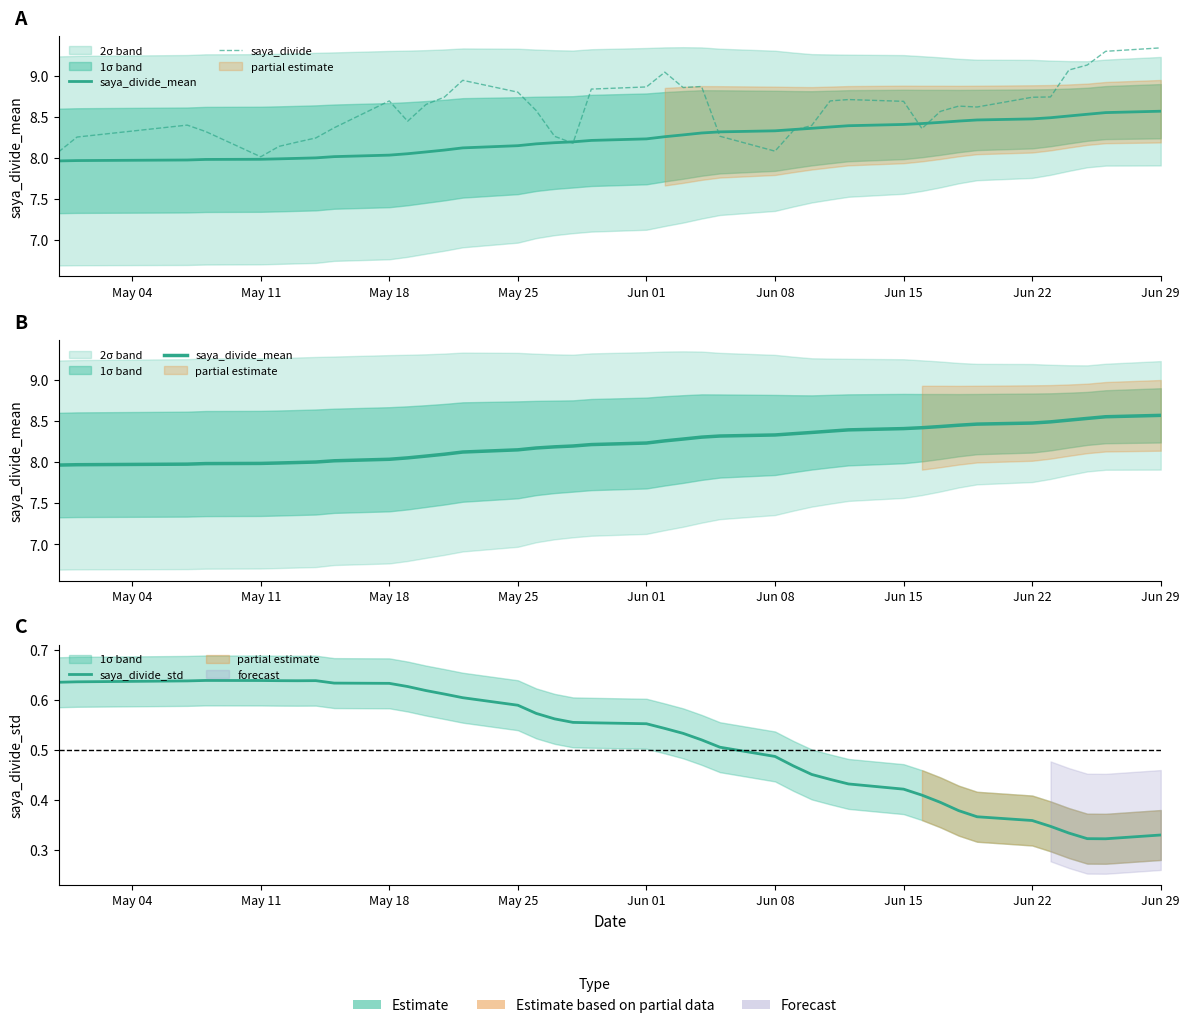

The saya_divide series shows 8.8 at May 25. True or false?

True